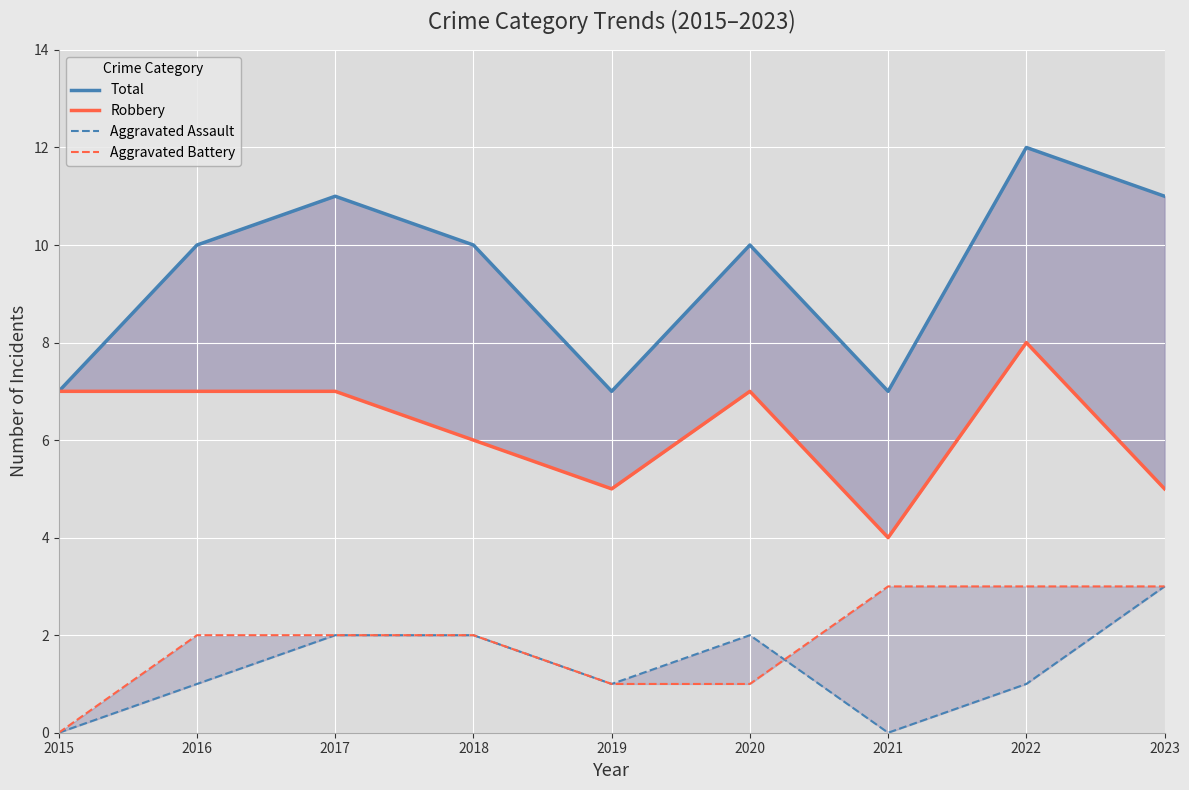

Where is Robbery nearest to the value 6?

2018